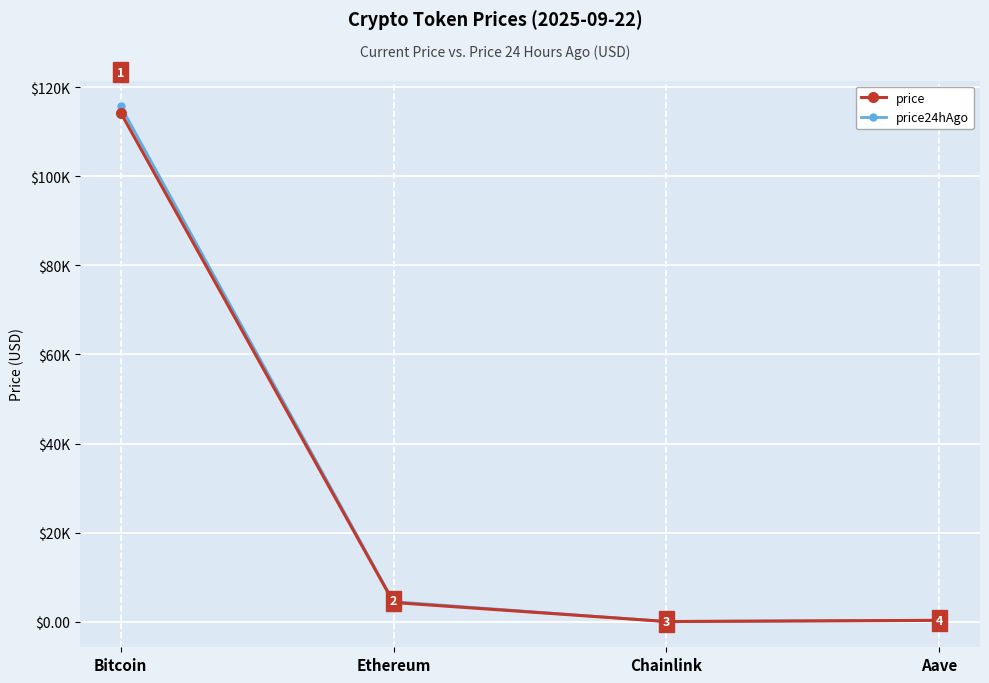

What are all the series names shown in the legend?

price, price24hAgo